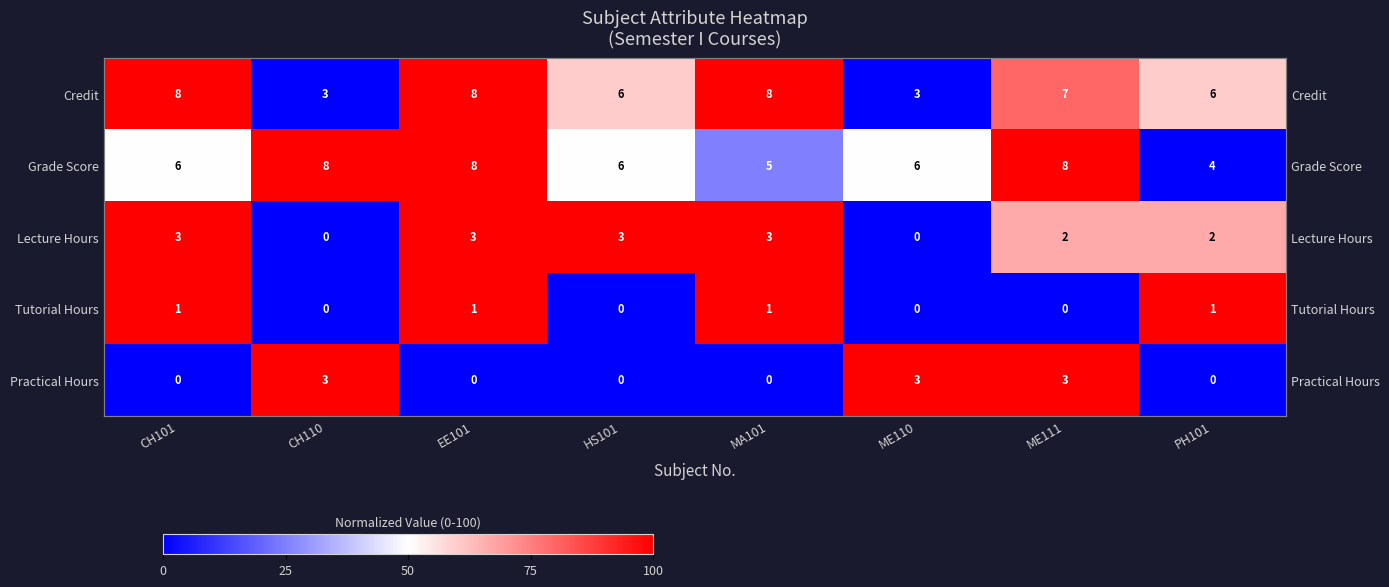

Which series has the widest spread of values?

Credit